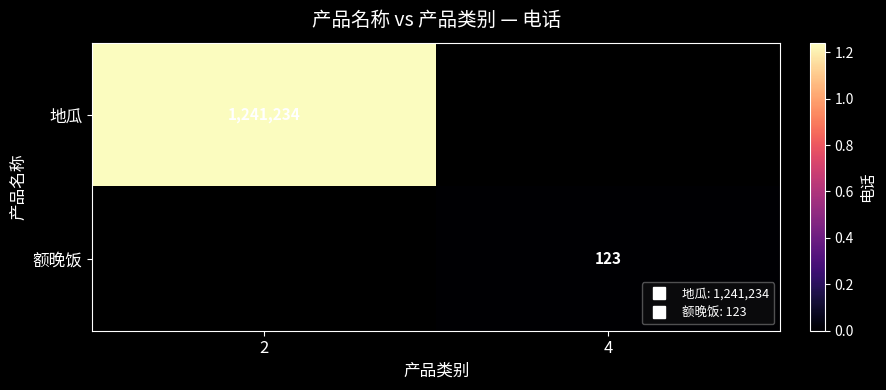

List the series in order of their overall mean, highest first.

地瓜, 额晚饭